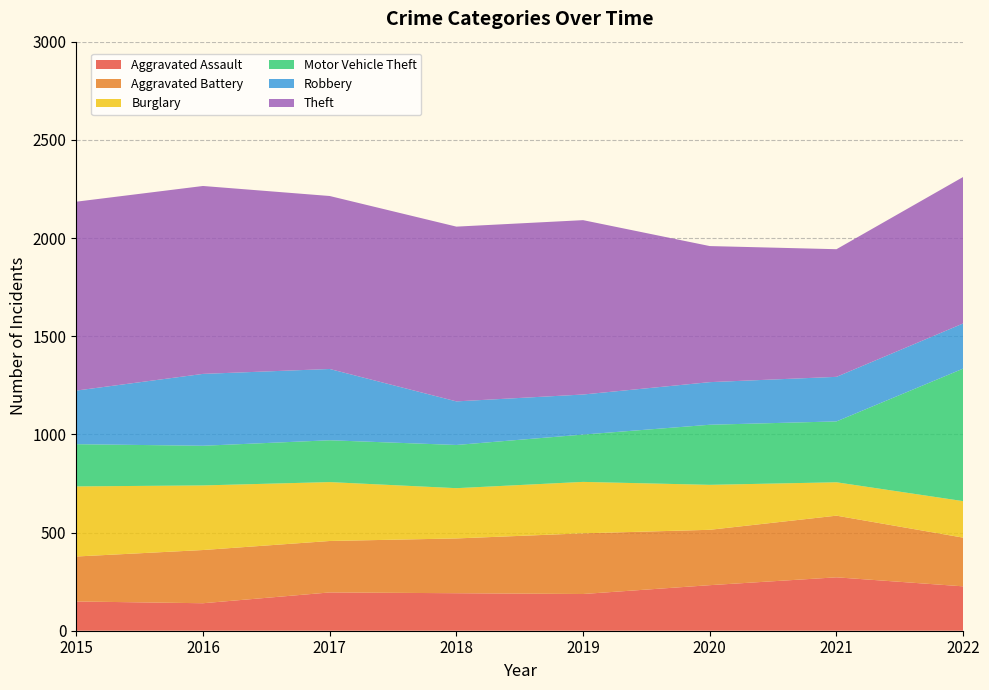

Reading left to right, extract all data points from this chart.

Aggravated Assault: 2015=149	2016=140	2017=195	2018=191	2019=187	2020=232	2021=272	2022=226
Aggravated Battery: 2015=229	2016=271	2017=262	2018=279	2019=309	2020=282	2021=314	2022=248
Burglary: 2015=357	2016=329	2017=300	2018=256	2019=262	2020=229	2021=170	2022=186
Motor Vehicle Theft: 2015=215	2016=202	2017=213	2018=220	2019=241	2020=306	2021=310	2022=675
Robbery: 2015=273	2016=366	2017=363	2018=222	2019=204	2020=217	2021=227	2022=230
Theft: 2015=962	2016=957	2017=881	2018=890	2019=888	2020=693	2021=650	2022=746